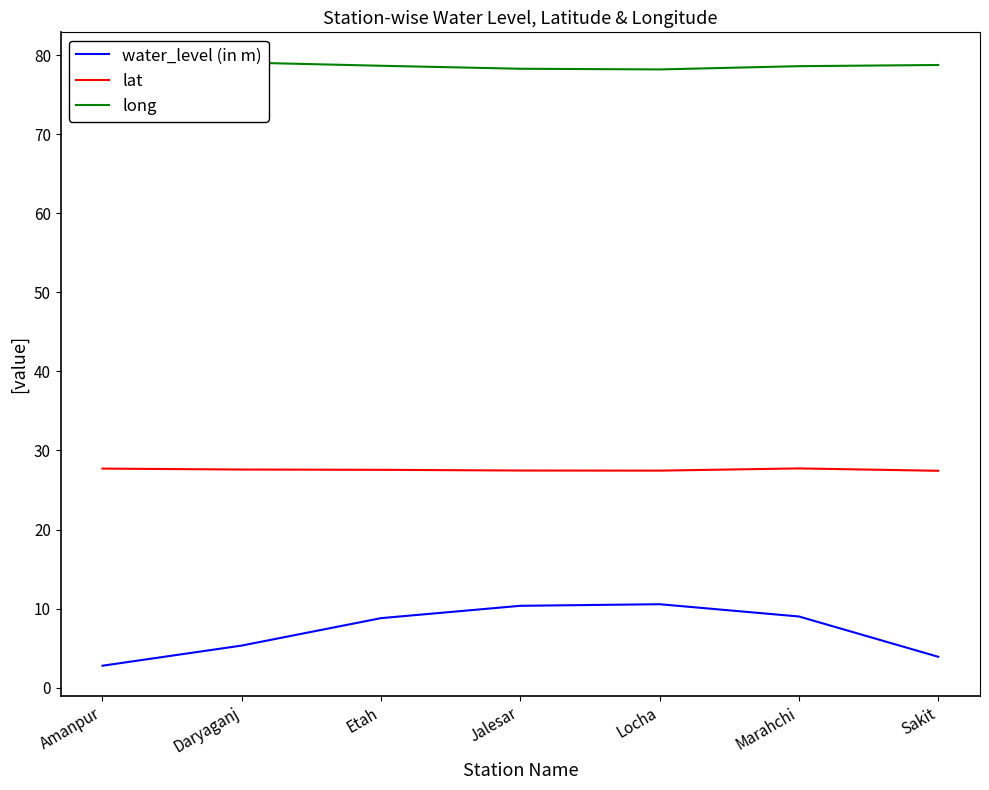

Which has a higher value, Etah or Daryaganj?

Etah